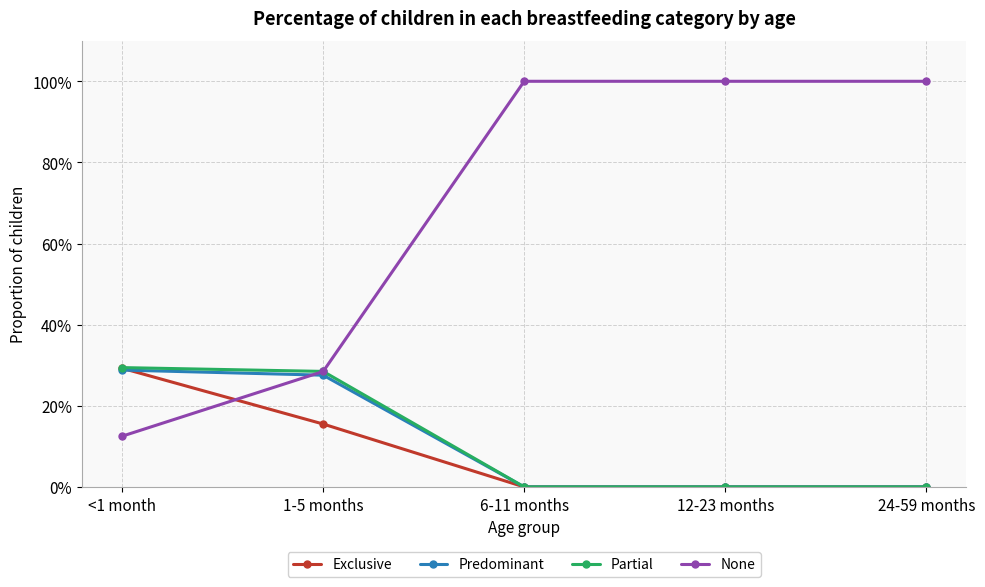

What is the average value of the Exclusive series?

0.1